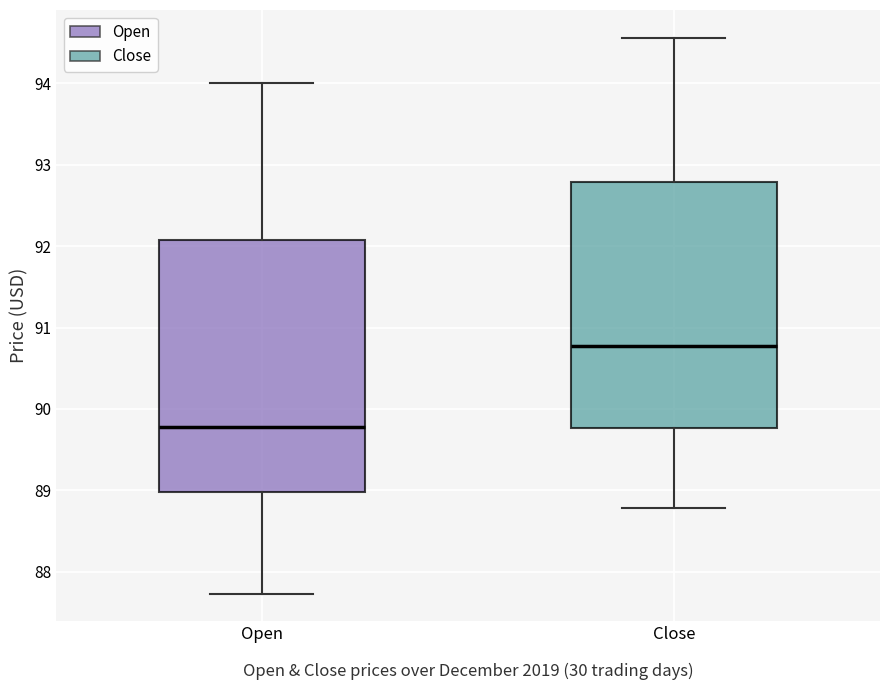

Where is the lower edge of the box for Open on the y-axis? The values are not printed on the chart, so give them approximately, as read against the axis.

89.0